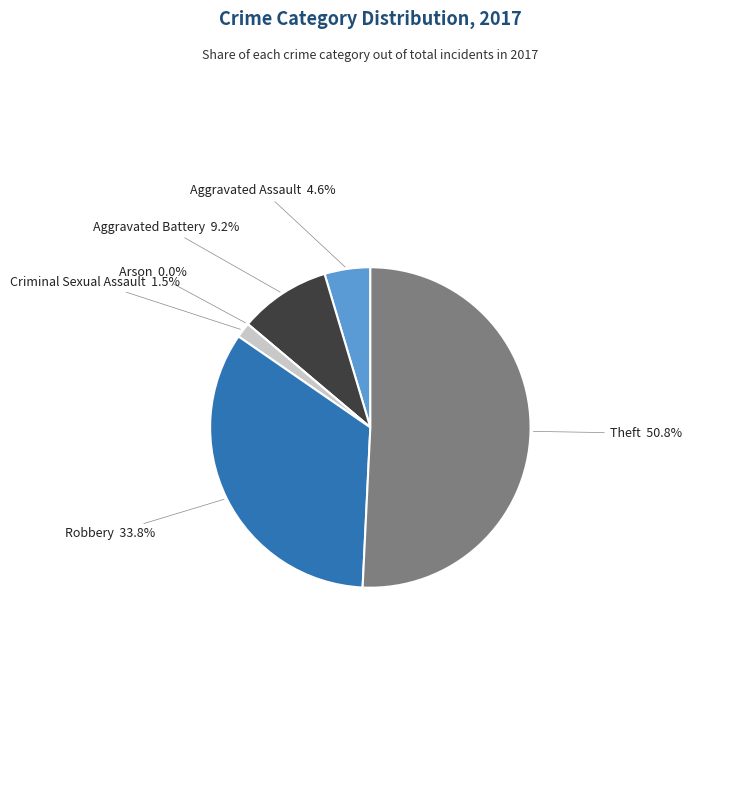

To the nearest percent, what is the average slice percentage?

17%